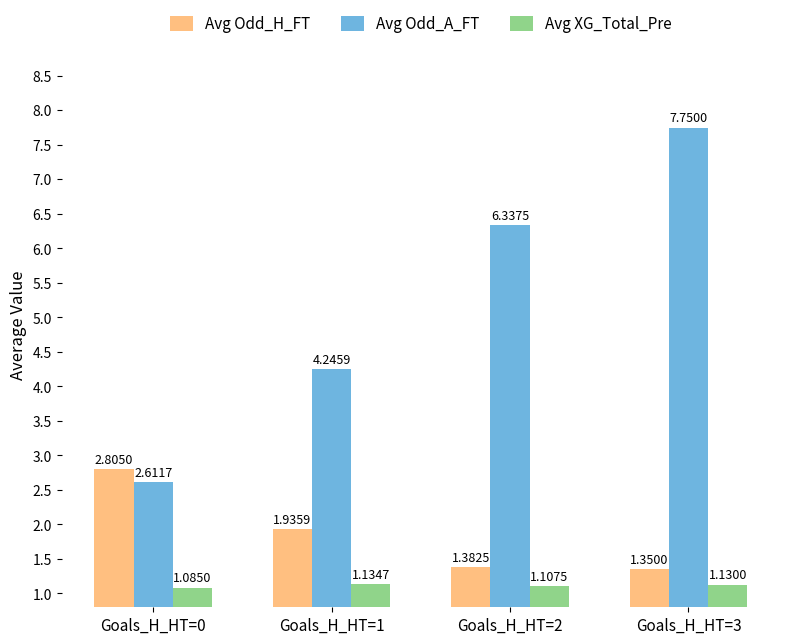

Is the value of Avg Odd_H_FT at Goals_H_HT=3 greater than the value of Avg Odd_A_FT at Goals_H_HT=0?

No